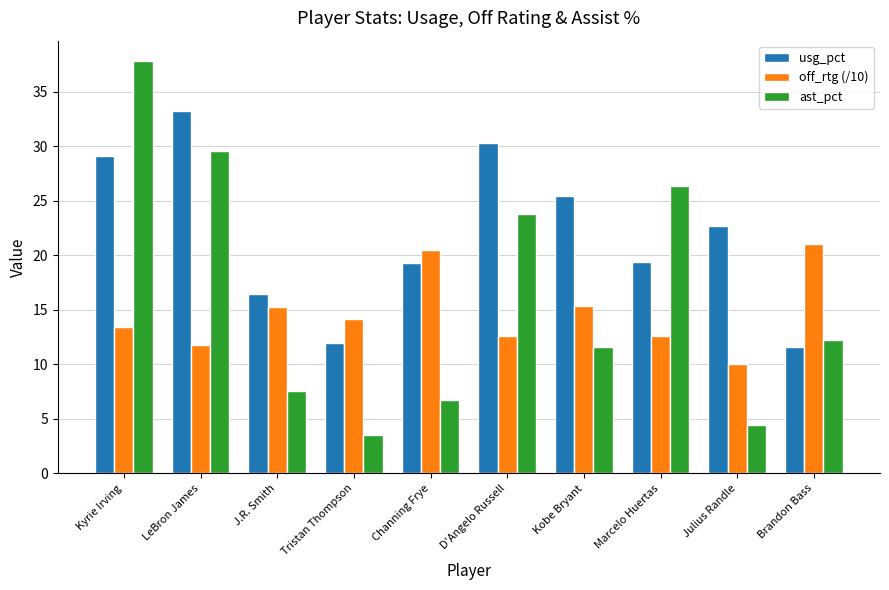

What is the average value of the off_rtg (/10) series?

14.7